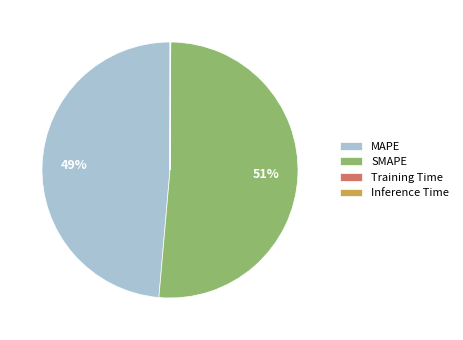

To the nearest percent, what percentage of the pie is MAPE?

49%